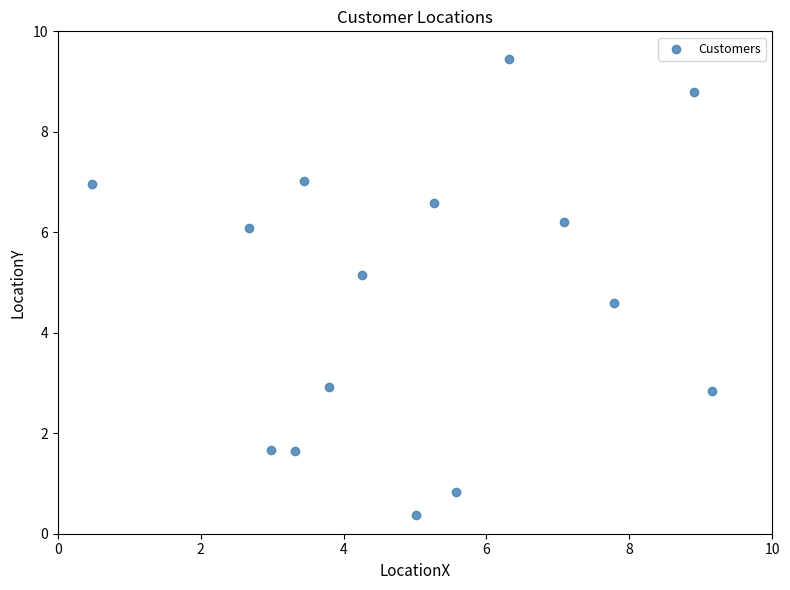

What is the range of X values (max minus min)?

8.7